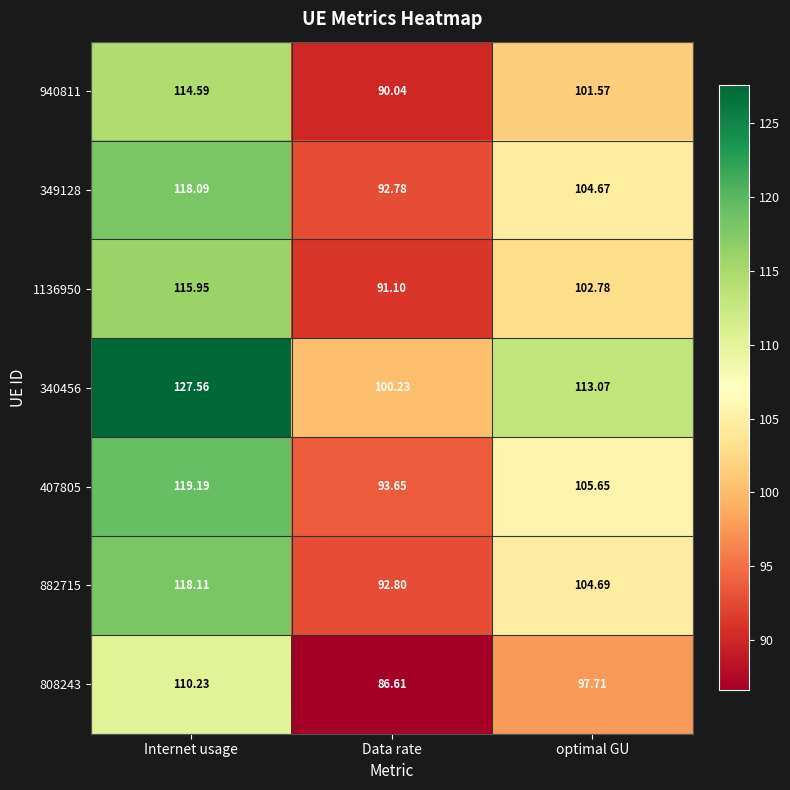

Which series has the widest spread of values?

340456